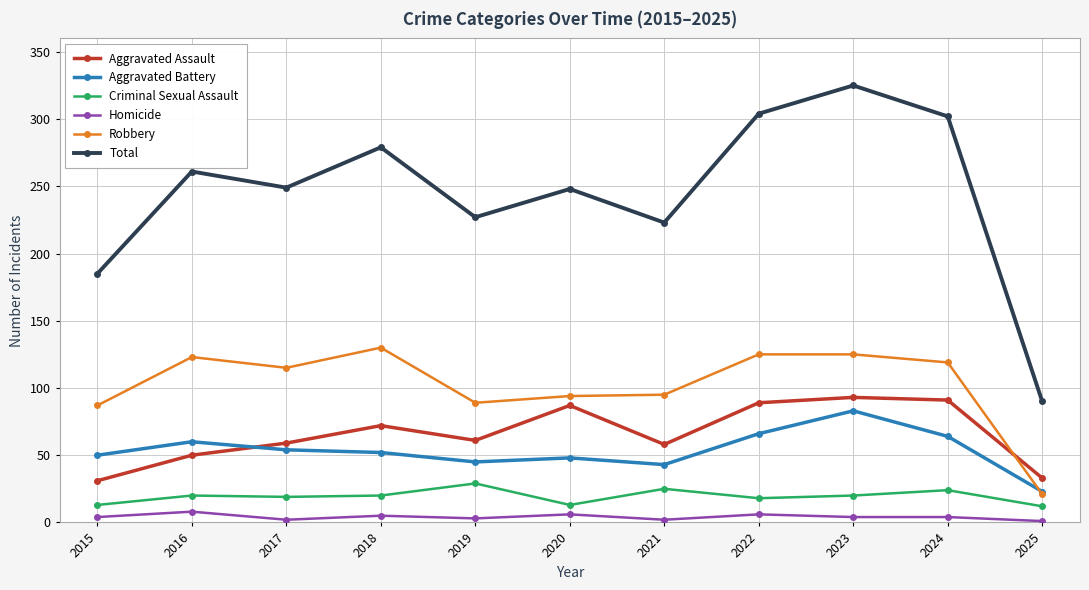

True or false: Total and Homicide cross at least once.

False